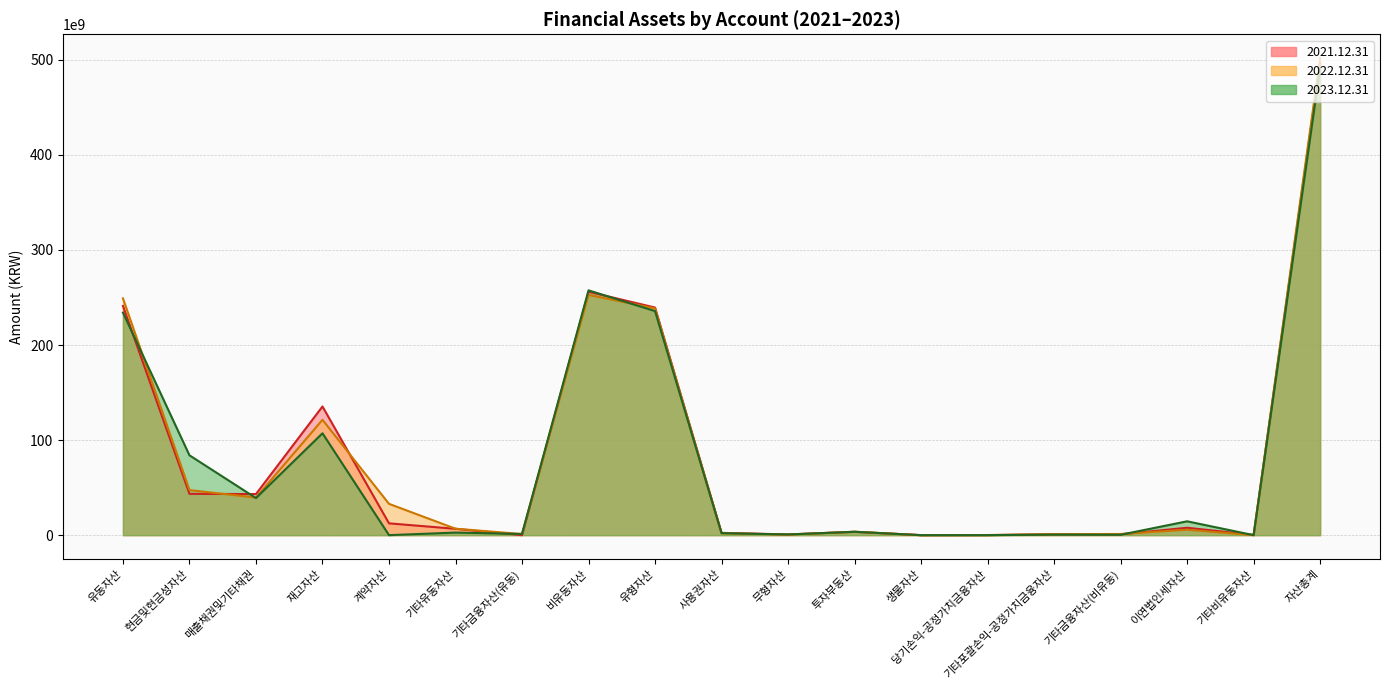

What is the total value across all series at 기타금융자산(비유동)?

2496311027